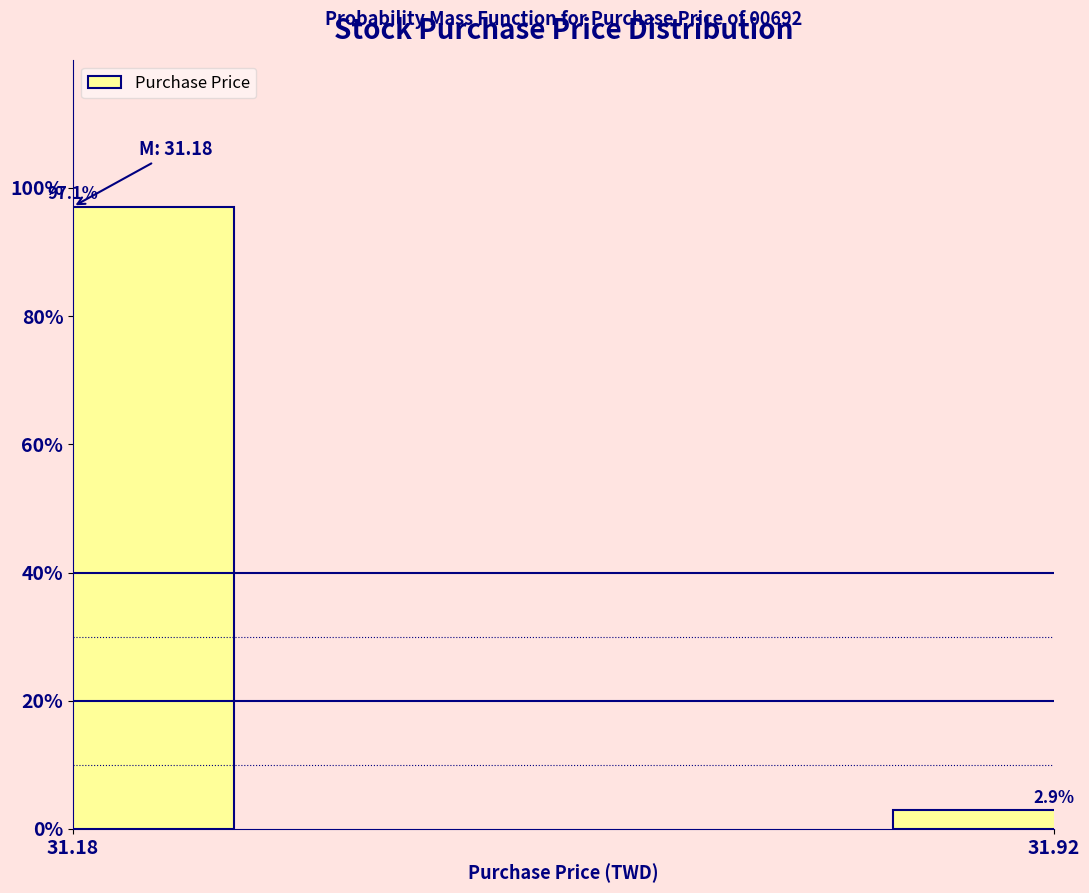

Reading right to left, list all the values displayed in this chart.

2.9	97.1